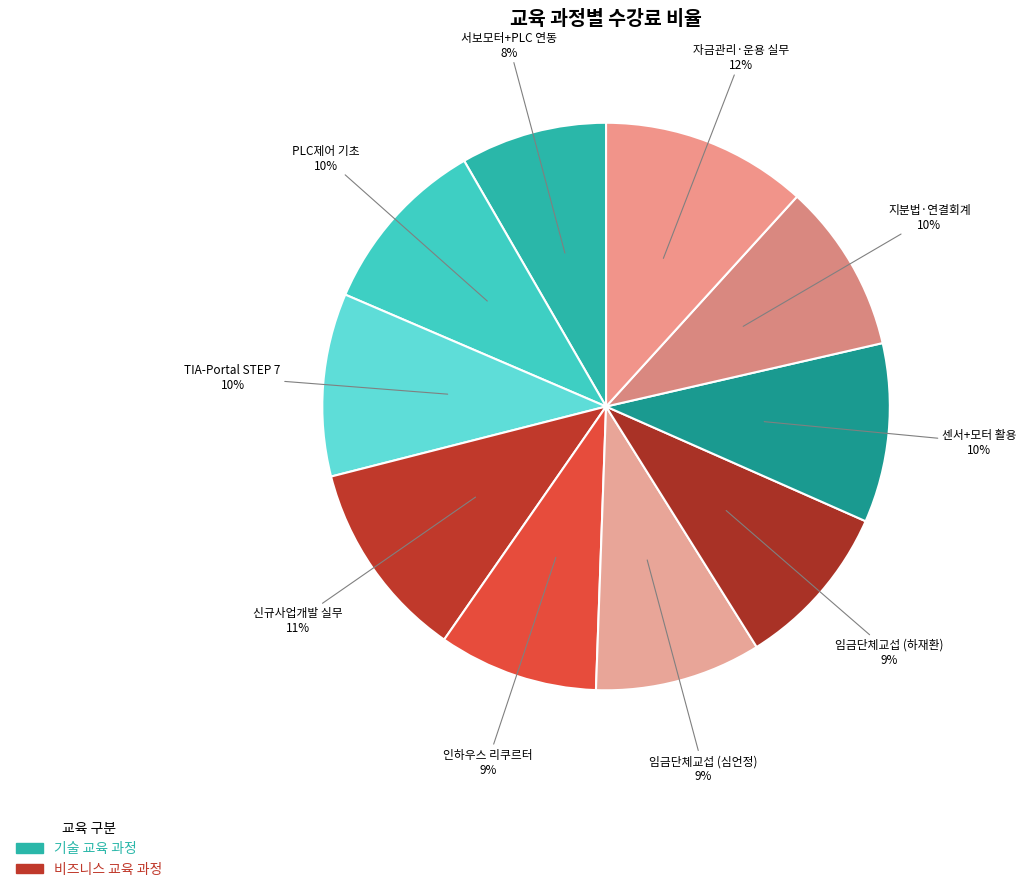

How many slices are in this pie chart?

10